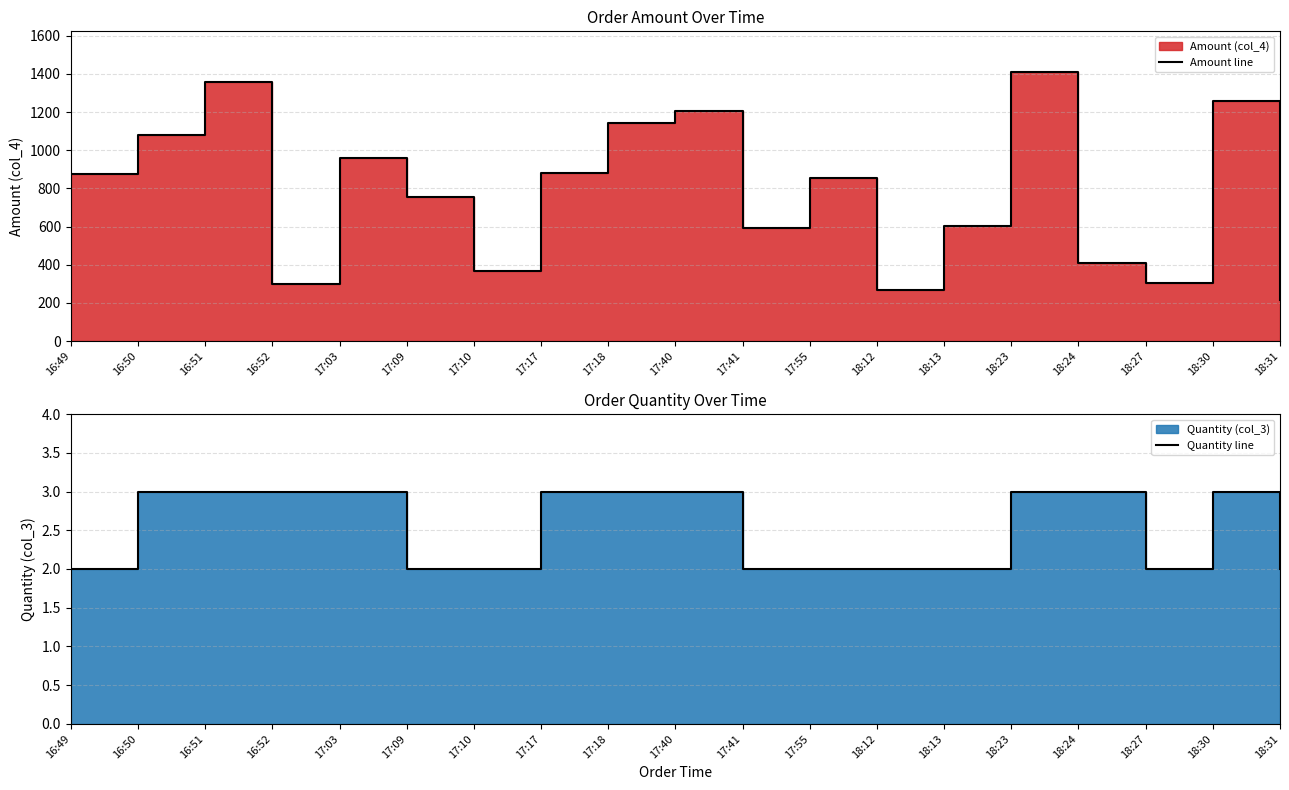

What is the spread (max minus min) of values at 17:18?

1140